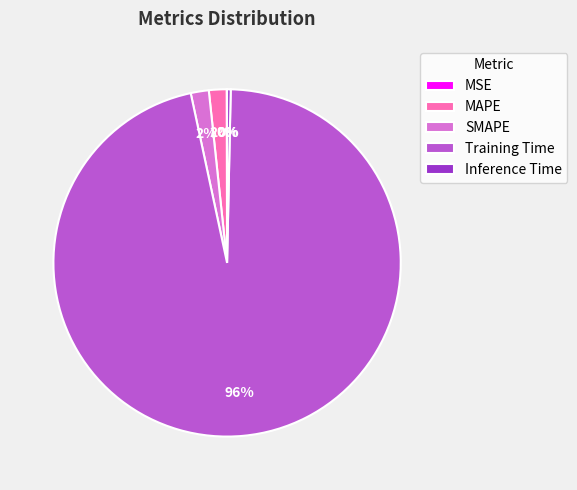

Does Training Time account for over 50% of the chart?

Yes